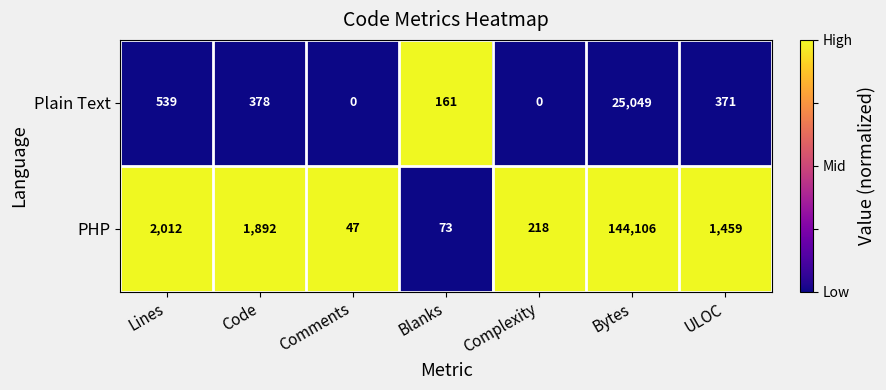

What is the total value across all series at Complexity?

218